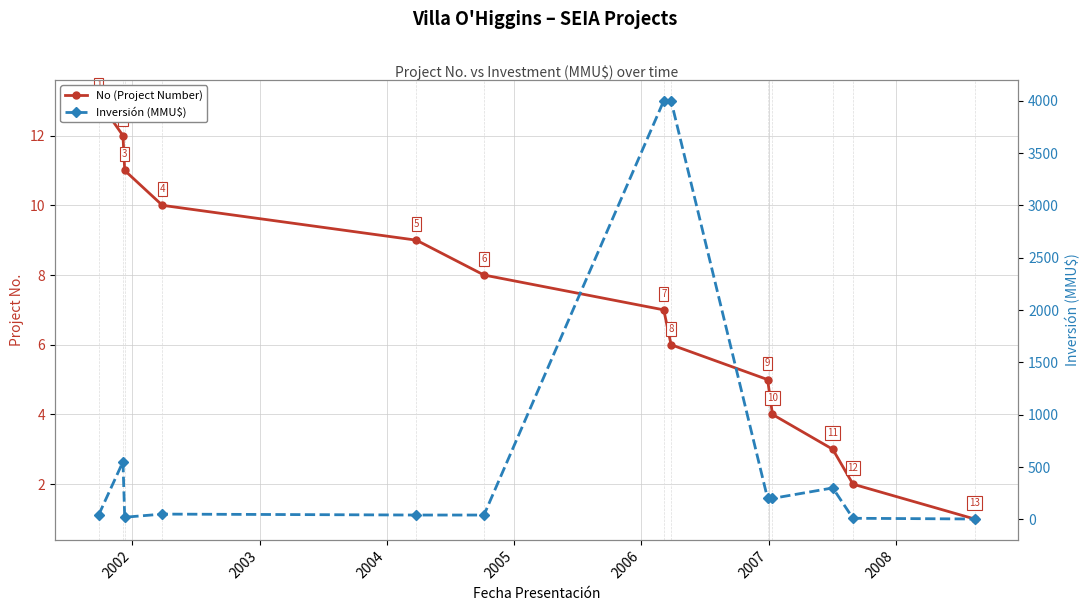

How many lines are shown in the chart?

2